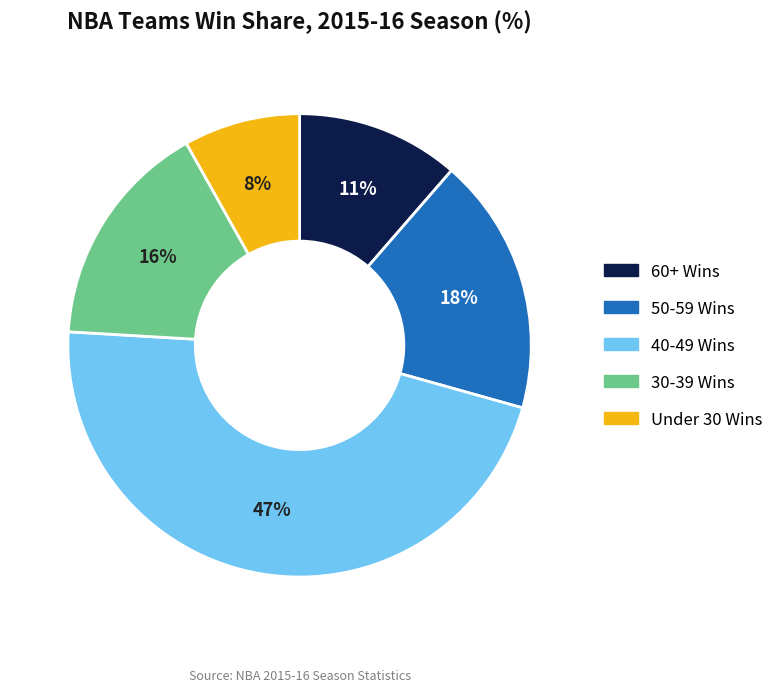

How many slices are in this pie chart?

5